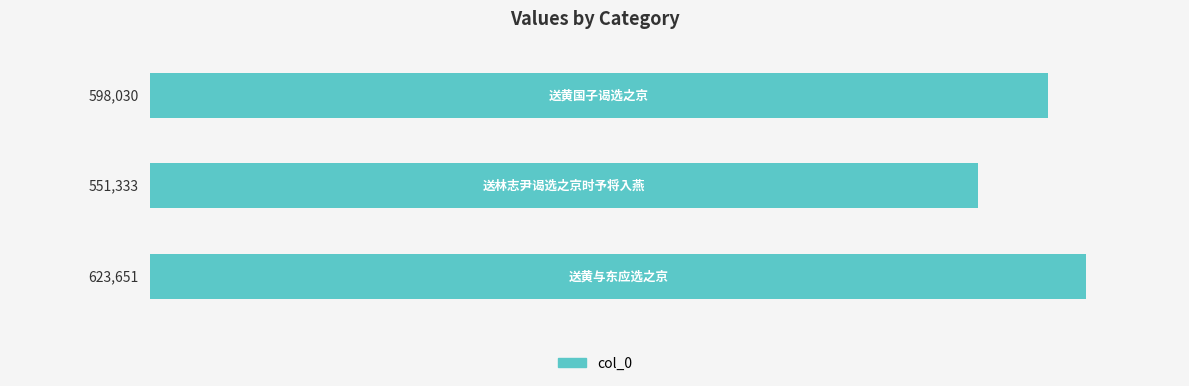

What is the value of the 2nd bar from the top?

551333